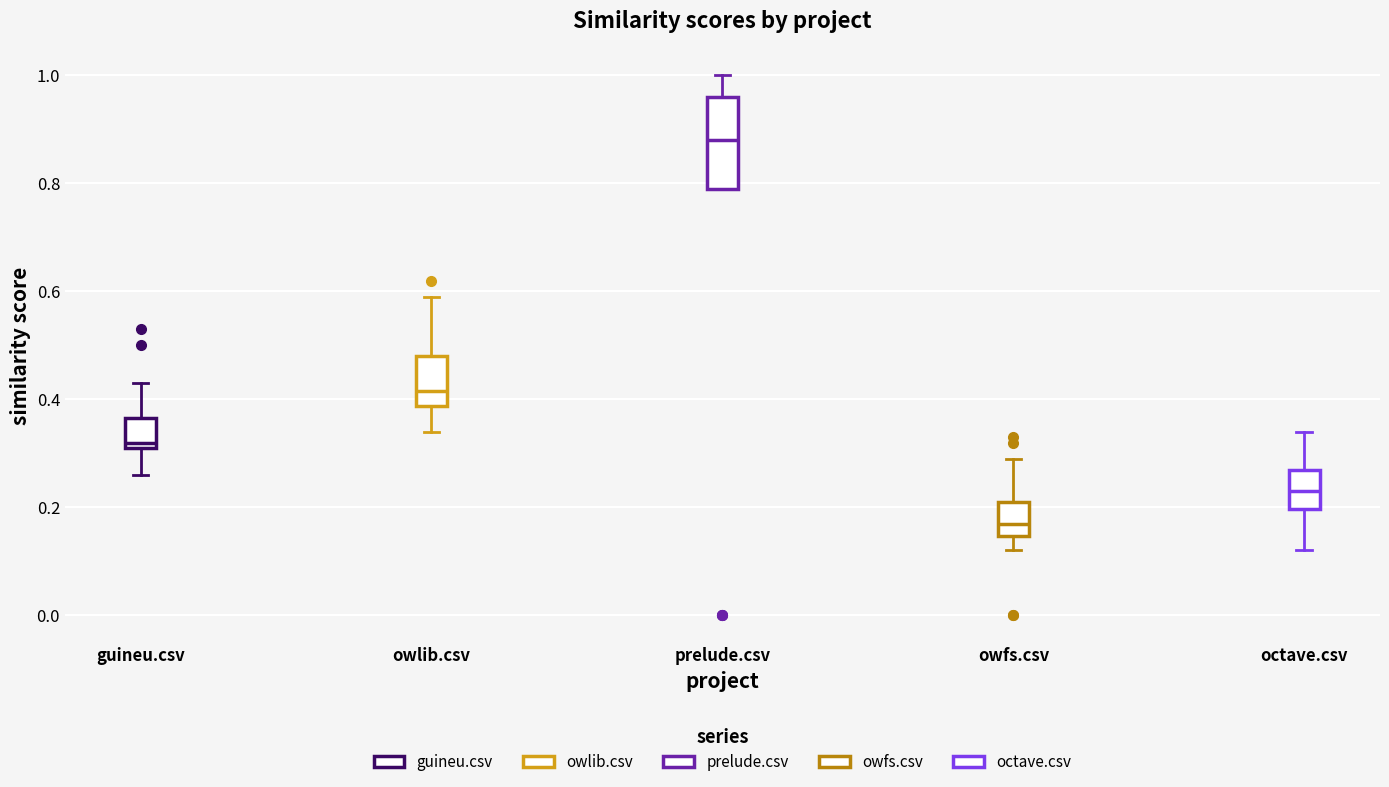

Where does the upper whisker of the box for prelude.csv end on the y-axis? The values are not printed on the chart, so give them approximately, as read against the axis.

1.00